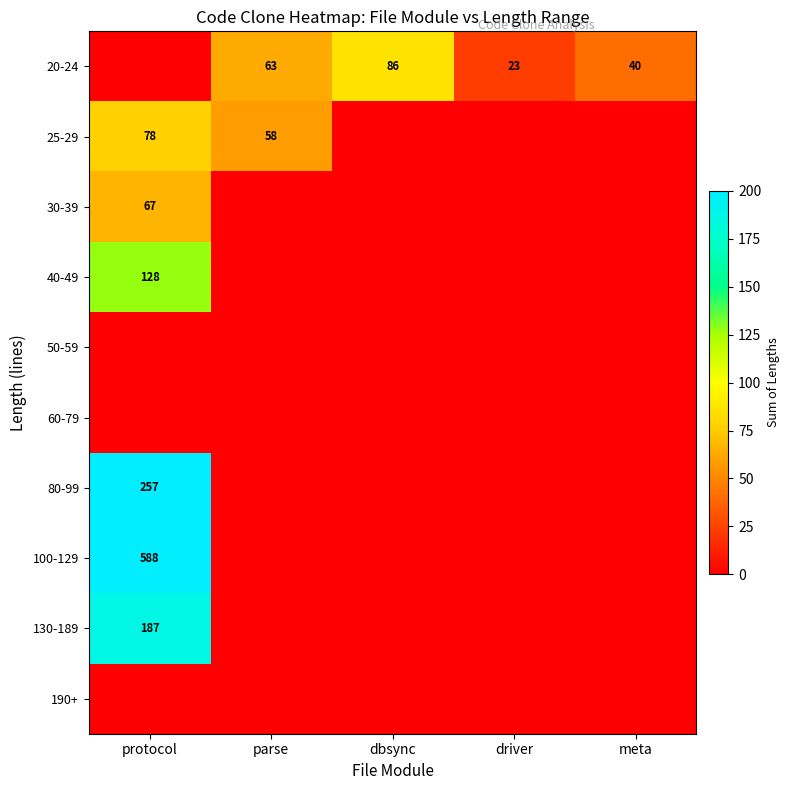

Count the number of categories in the chart.

5